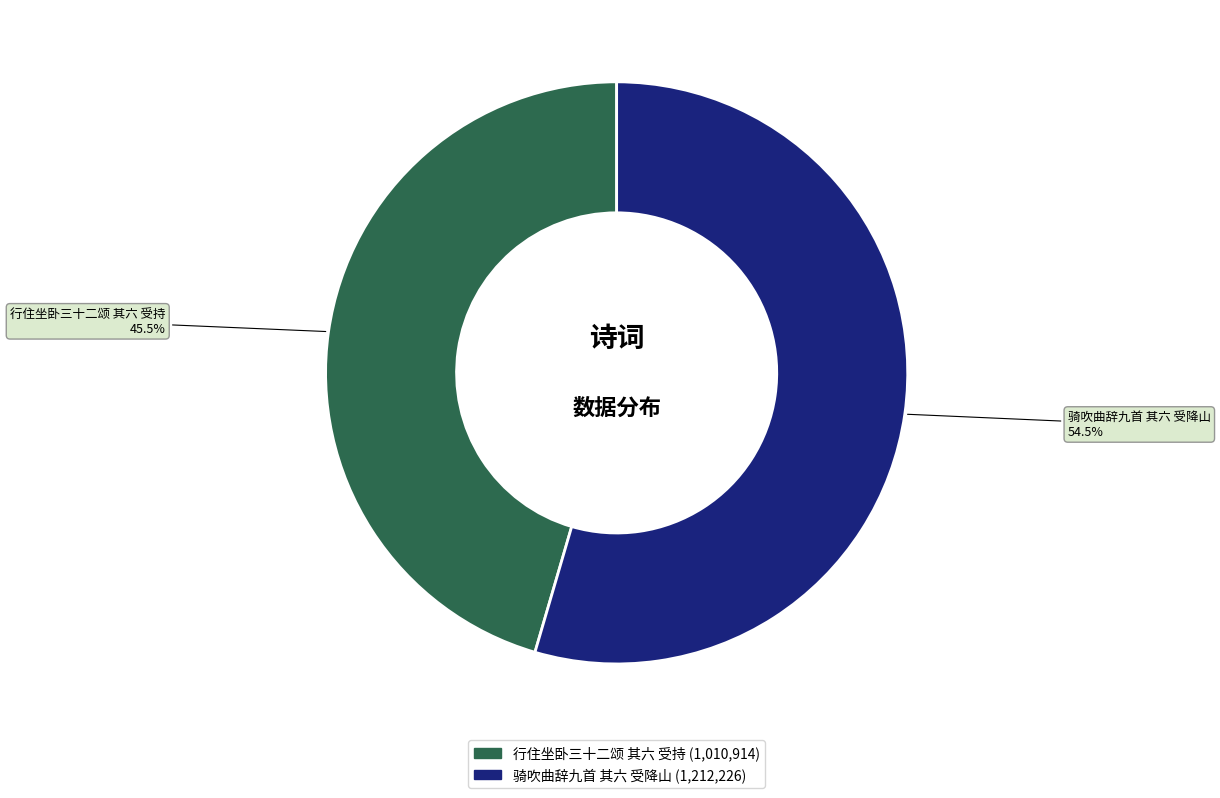

To the nearest percent, what is the difference between the 骑吹曲辞九首 其六 受降山 and 行住坐卧三十二颂 其六 受持 slice percentages?

9%